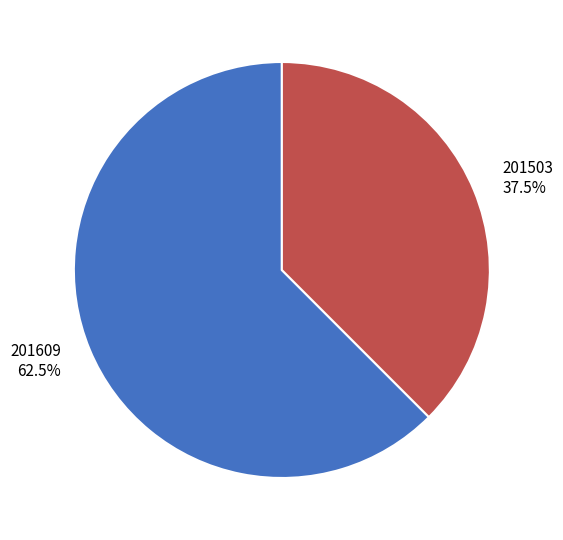

How many segments does this pie chart have?

2